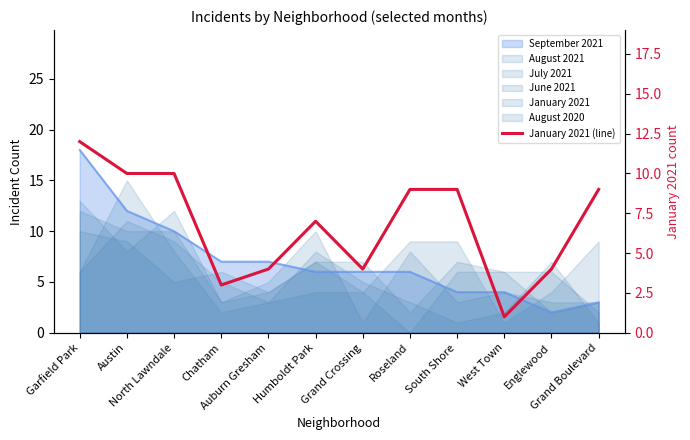

True or false: the data shows 9 at Roseland.

True